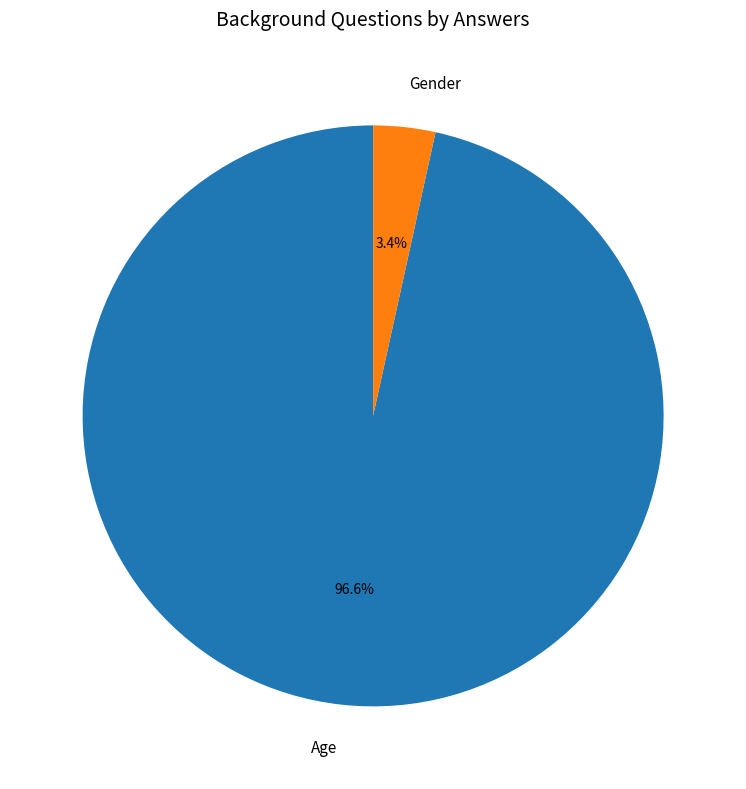

Combined, do Age and Gender account for over 50%?

Yes